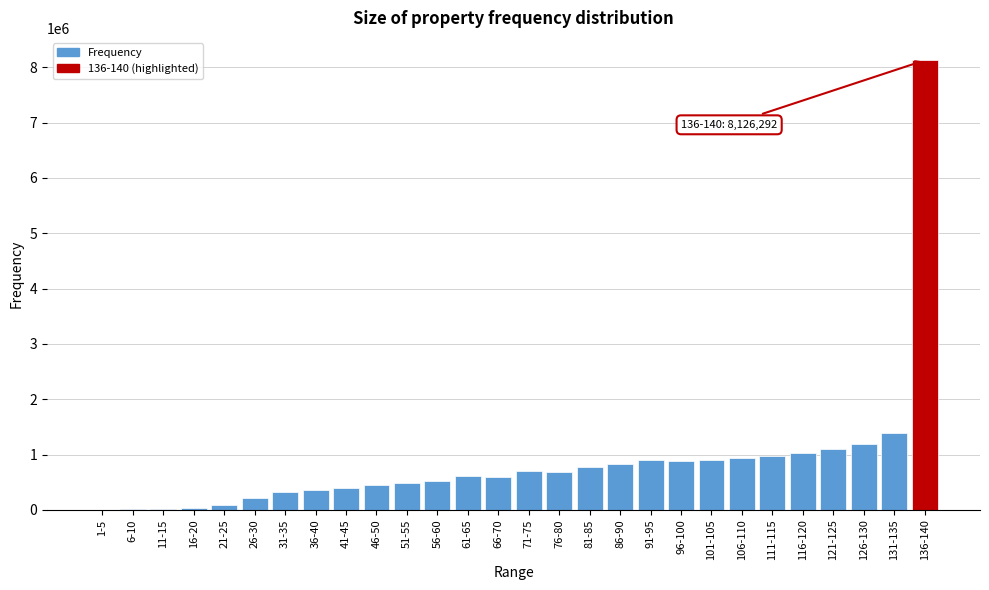

Where is the data nearest to the value 4063146?

131-135